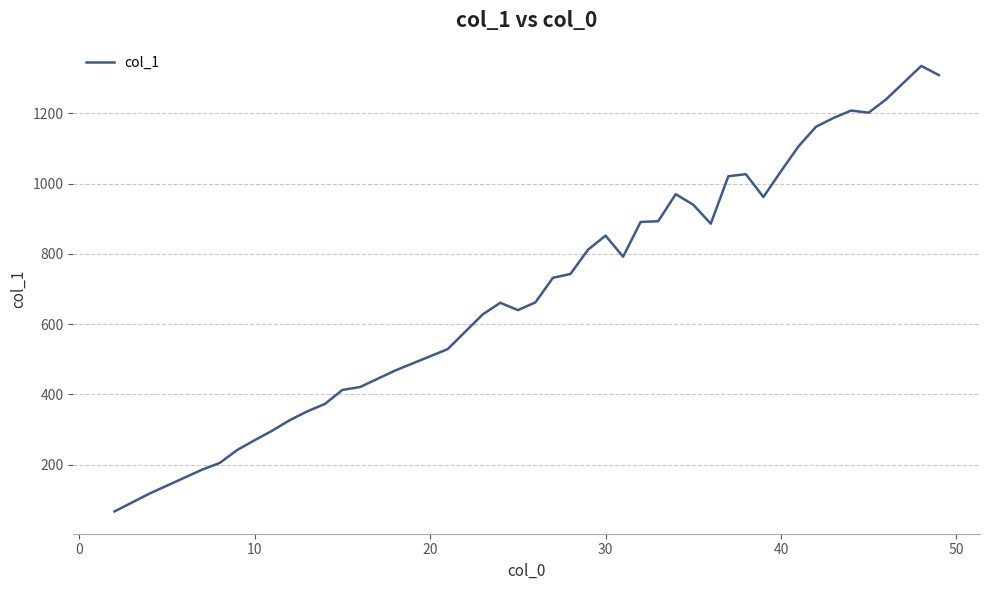

What is the greatest value displayed?

1335